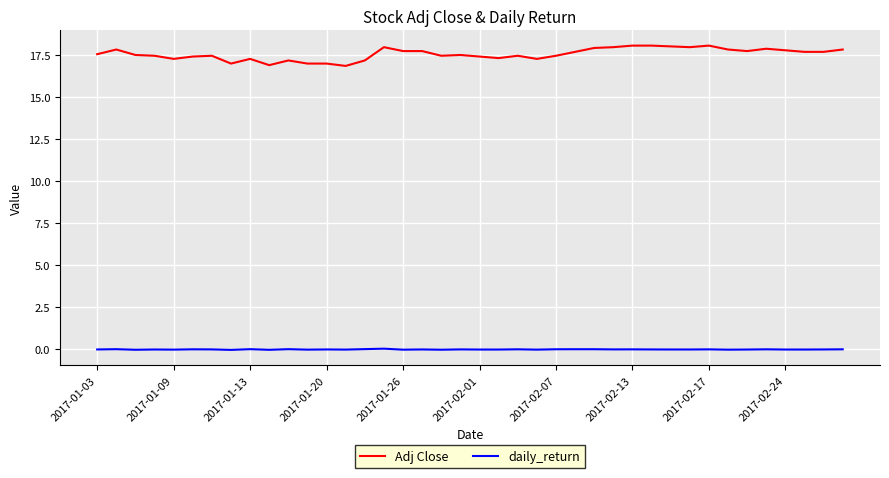

List the series in order of their overall mean, highest first.

Adj Close, daily_return